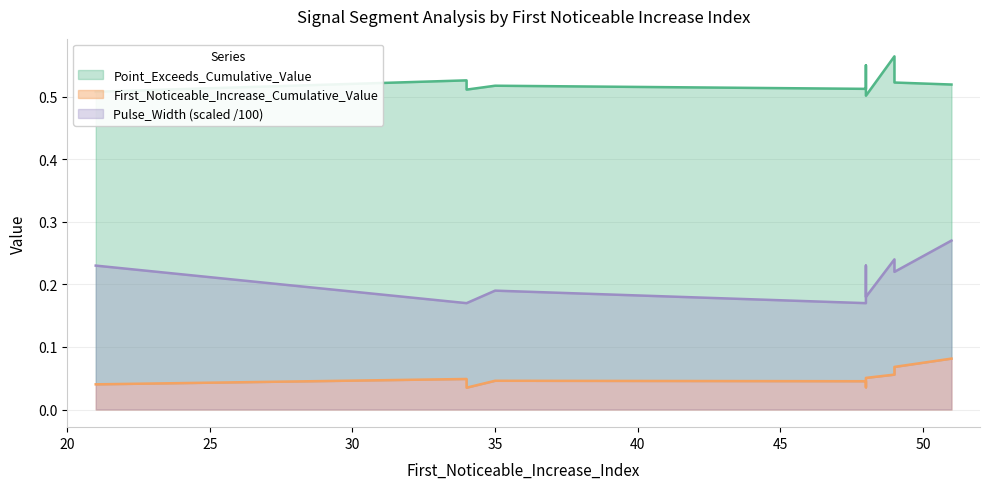

What is the sum of the Point_Exceeds_Cumulative_Value values at 34 and 49?

1.0